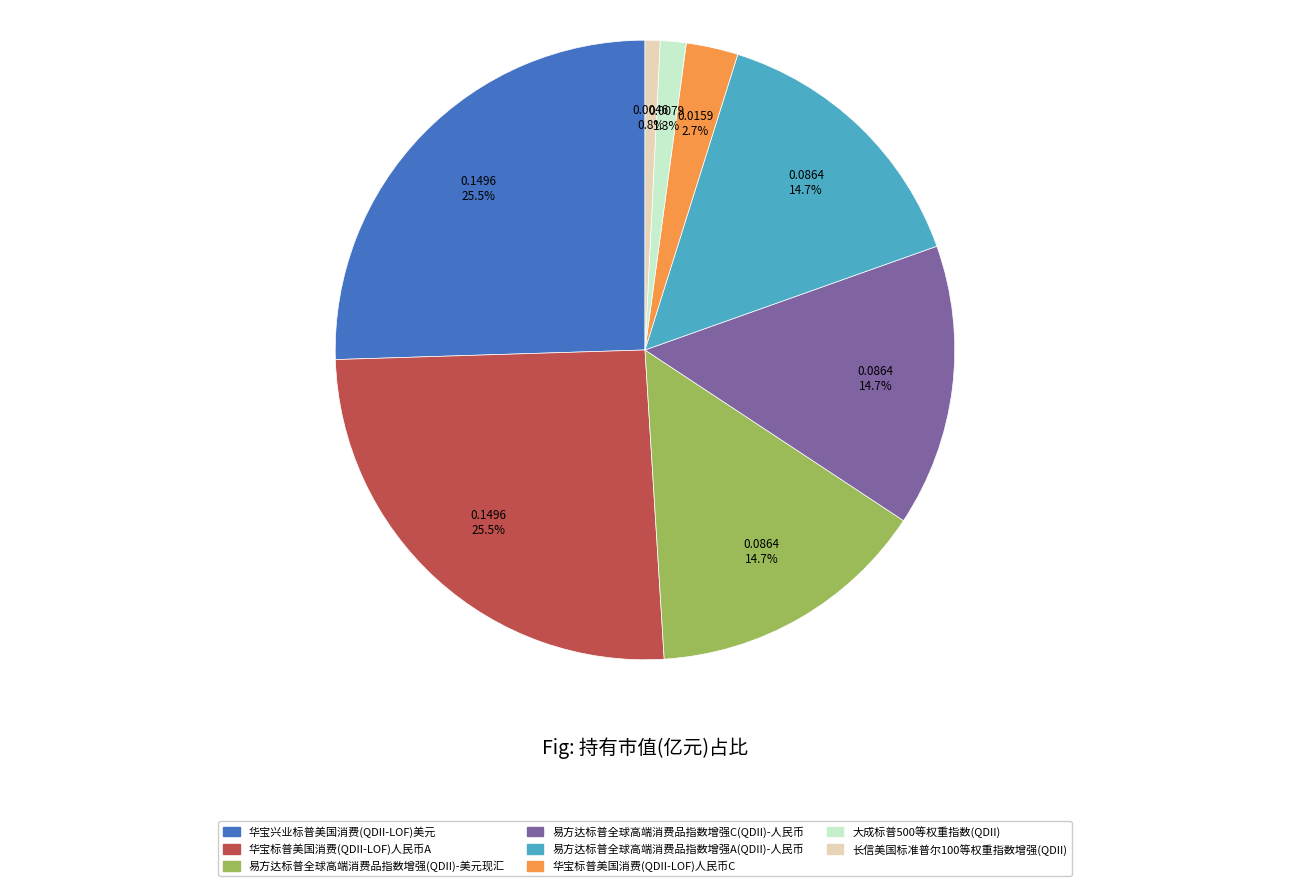

The 长信美国标准普尔100等权重指数增强(QDII) slice represents 1% of the pie. True or false?

True